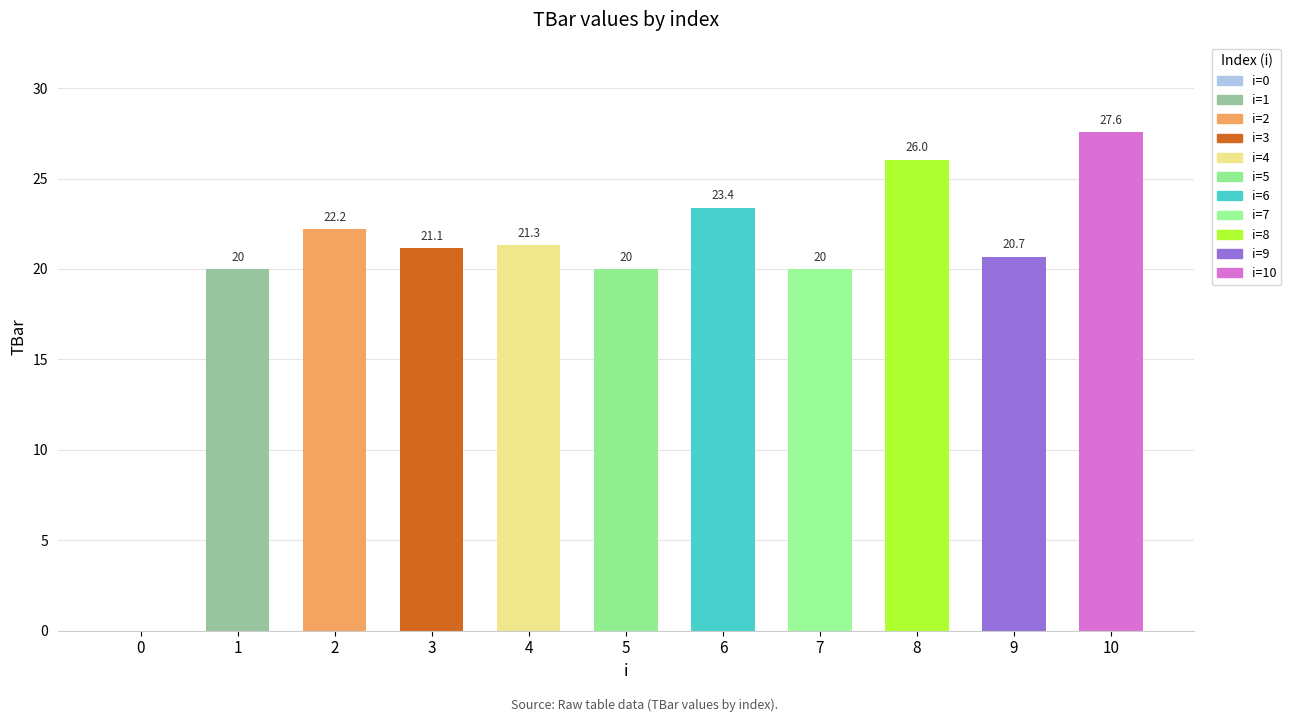

Which category has the highest value across all series?

10